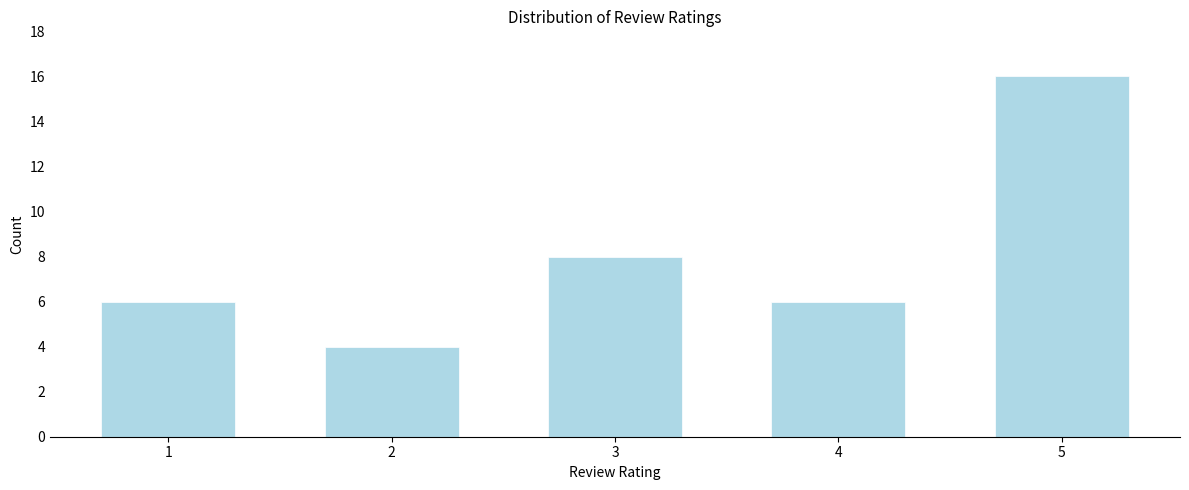

Reading left to right, extract all data points from this chart.

1=6	2=4	3=8	4=6	5=16